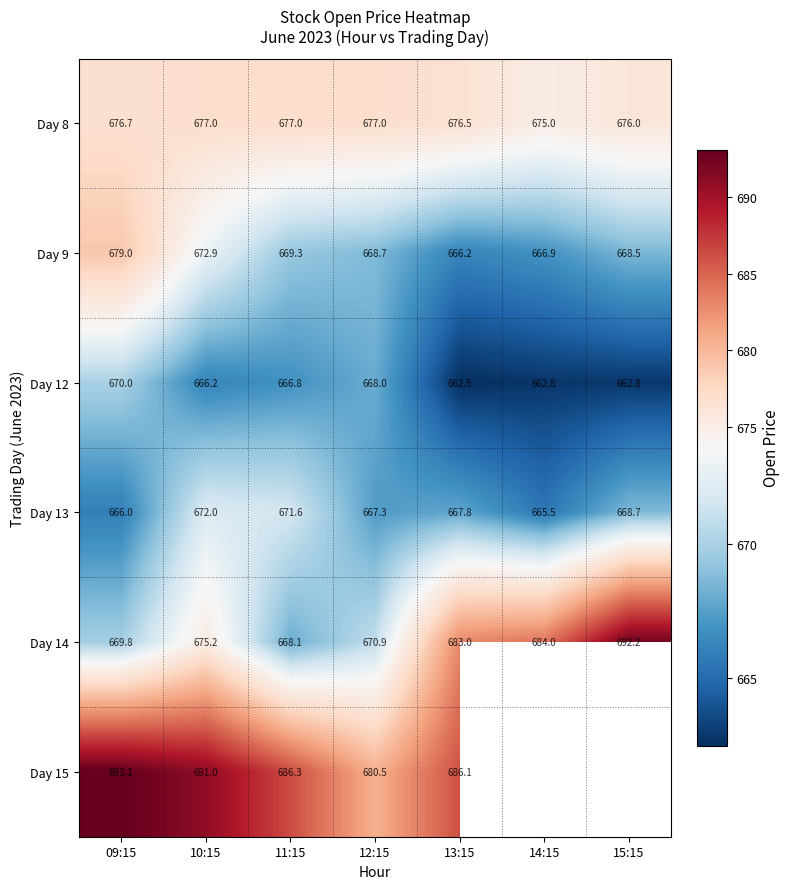

Which label corresponds to the largest value in the chart?

09:15